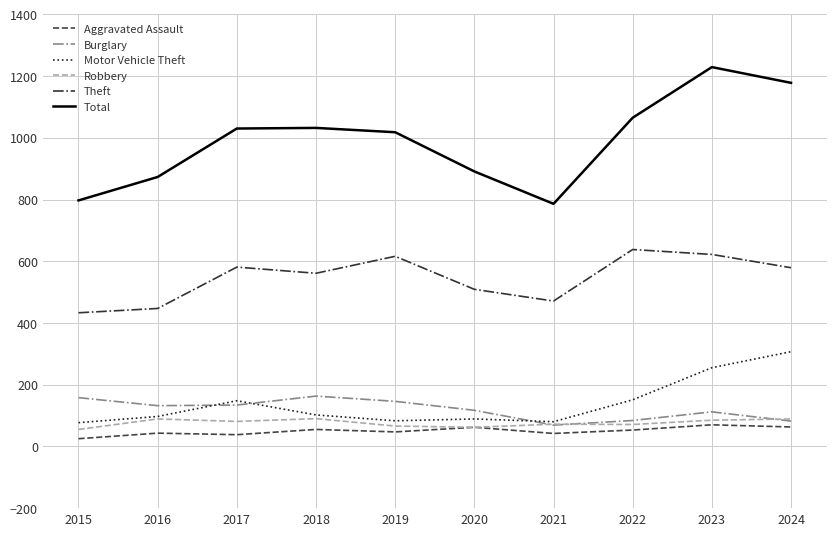

What is the sum of all Total values?

9899